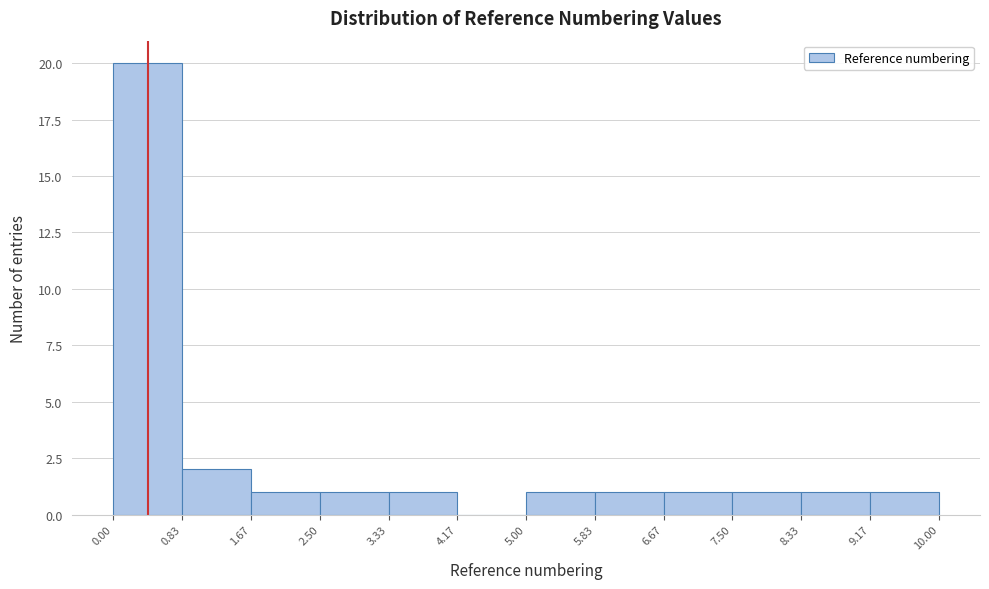

Which range on the x-axis has the tallest bar?

0.00 to 0.83